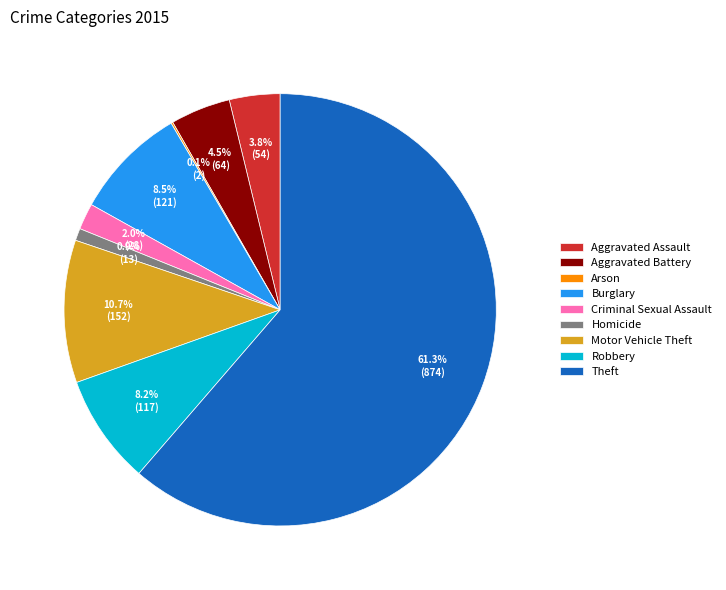

Which has a higher value, Aggravated Assault or Aggravated Battery?

Aggravated Battery